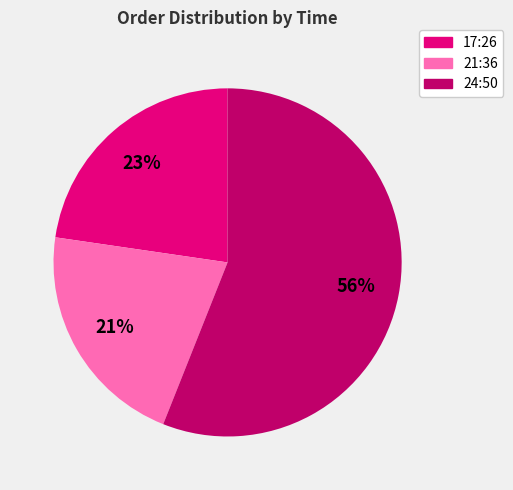

Does any single category account for the majority?

Yes